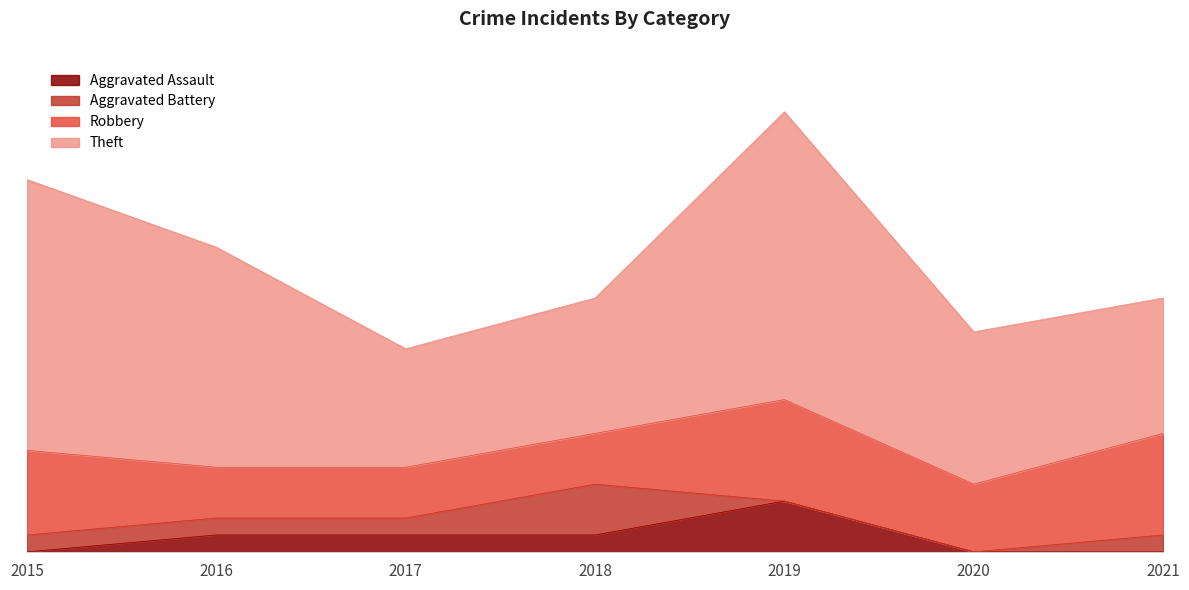

What are all the series names shown in the legend?

Aggravated Assault, Aggravated Battery, Robbery, Theft